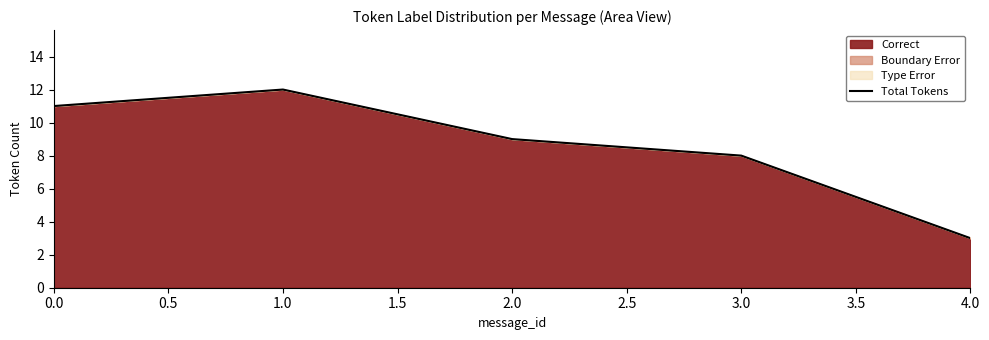

Which label corresponds to the largest value in the chart?

1.0